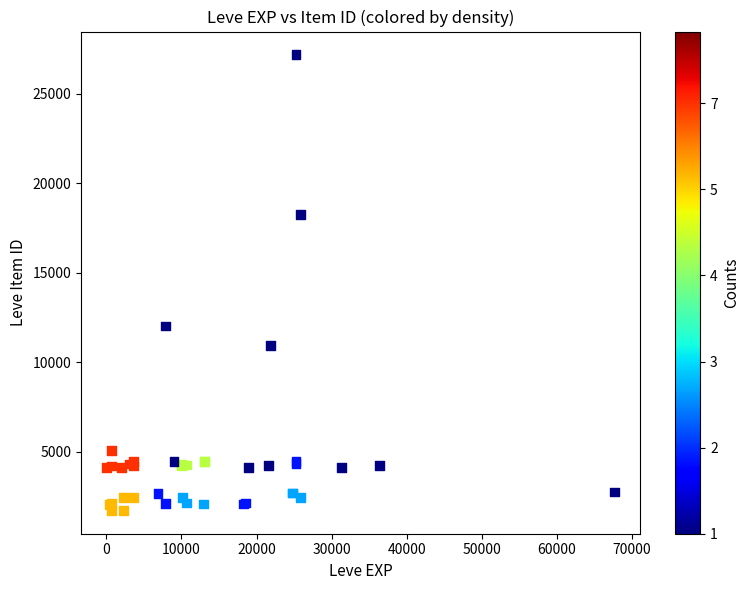

What Y value in the scatter plot is closest to 14448?

12018